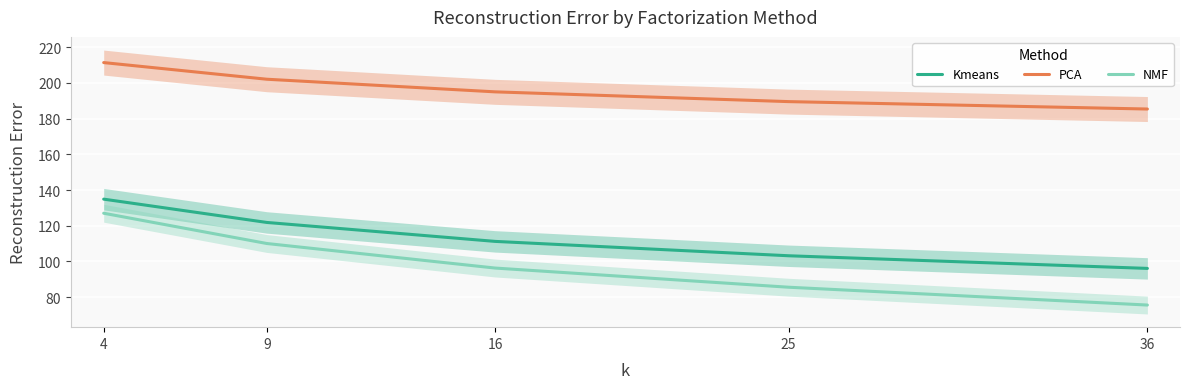

What is the lowest value of the PCA series?

185.4